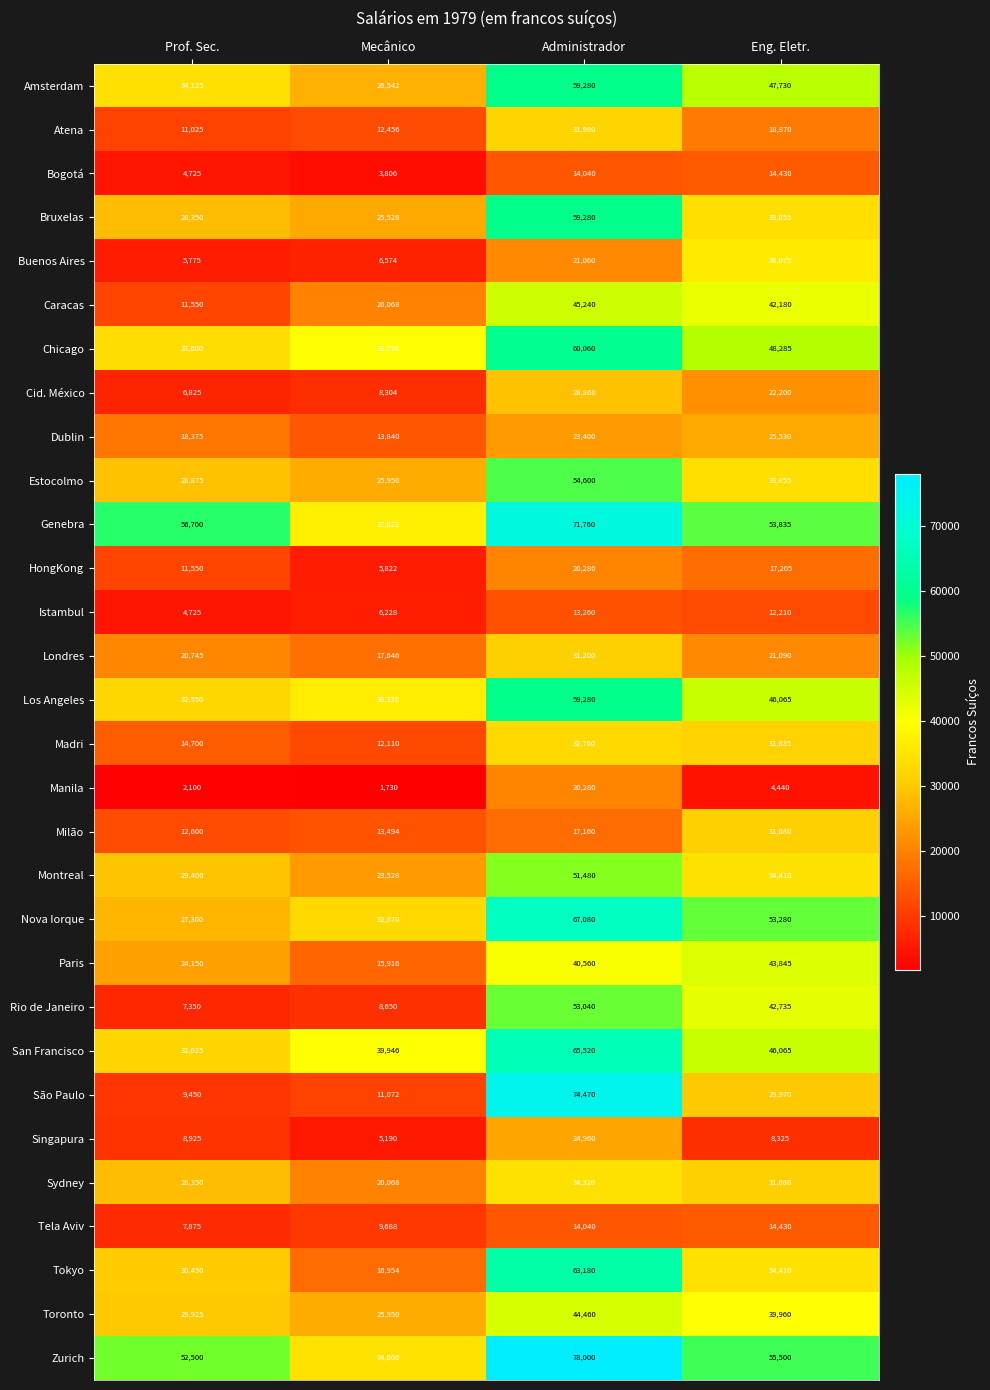

What is the difference between the highest and lowest values at Eng. Eletr.?

51060